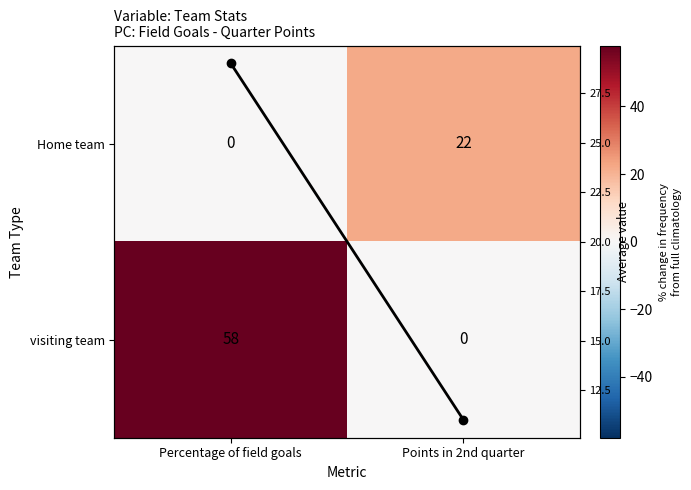

At which label does visiting team reach its peak?

Percentage of field goals